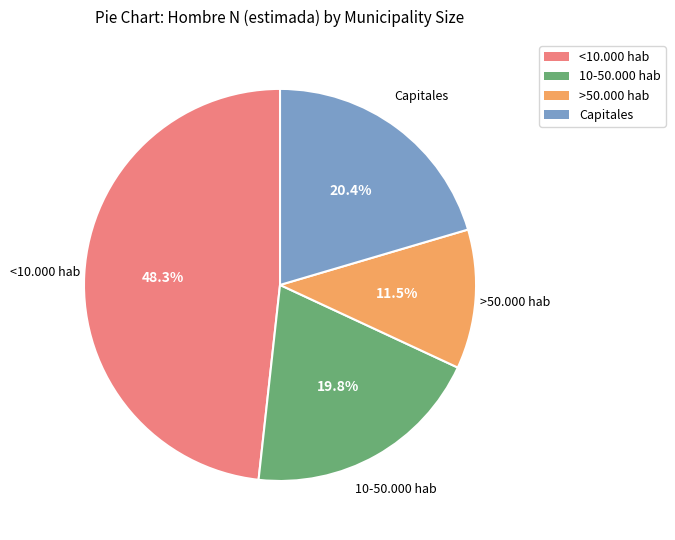

Rank the categories by value from highest to lowest.

<10.000 hab, Capitales, 10-50.000 hab, >50.000 hab